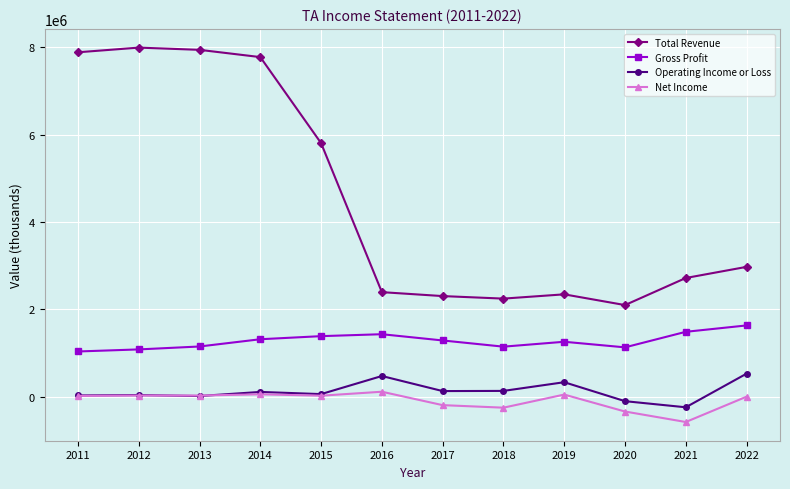

True or false: Total Revenue and Net Income intersect in this chart.

False